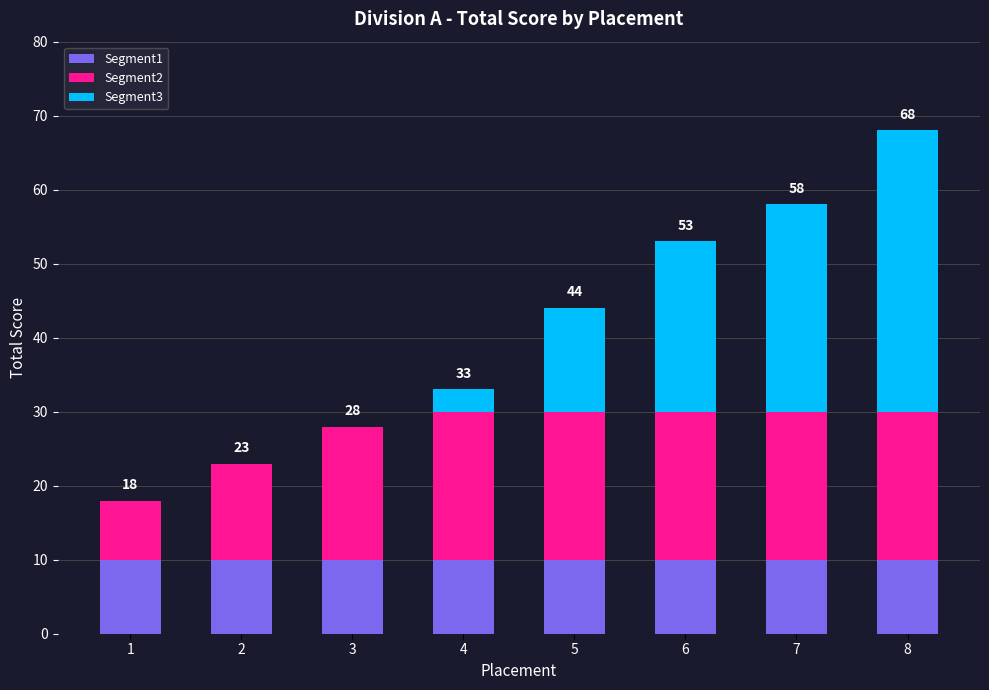

Is it true that Segment1 equals 10 at 6?

True